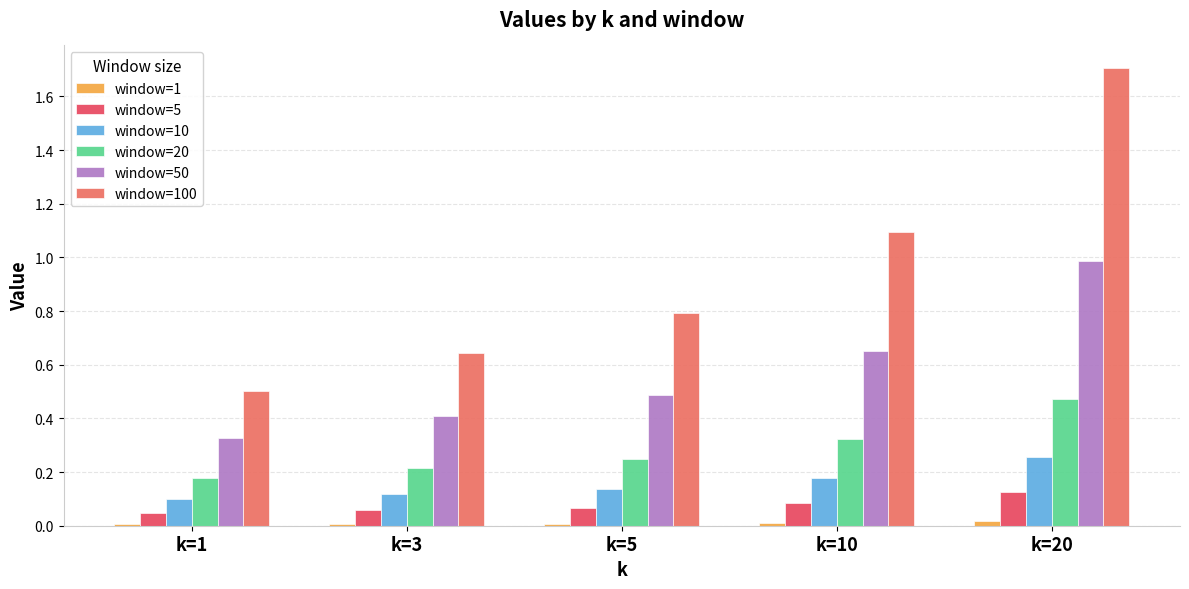

True or false: window=20 has a value of 0.1 at k=3.

False